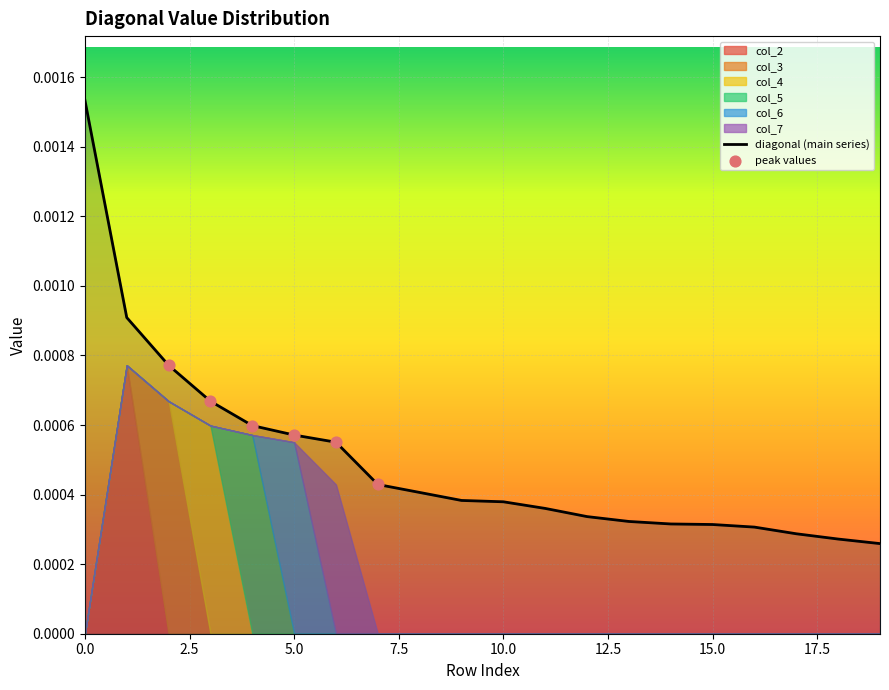

What are all the series names shown in the legend?

col_2, col_3, col_4, col_5, col_6, col_7